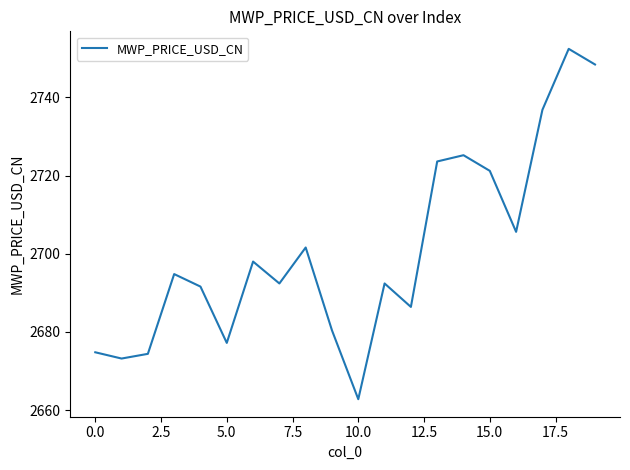

What is the difference between the second highest and minimum values?

85.6